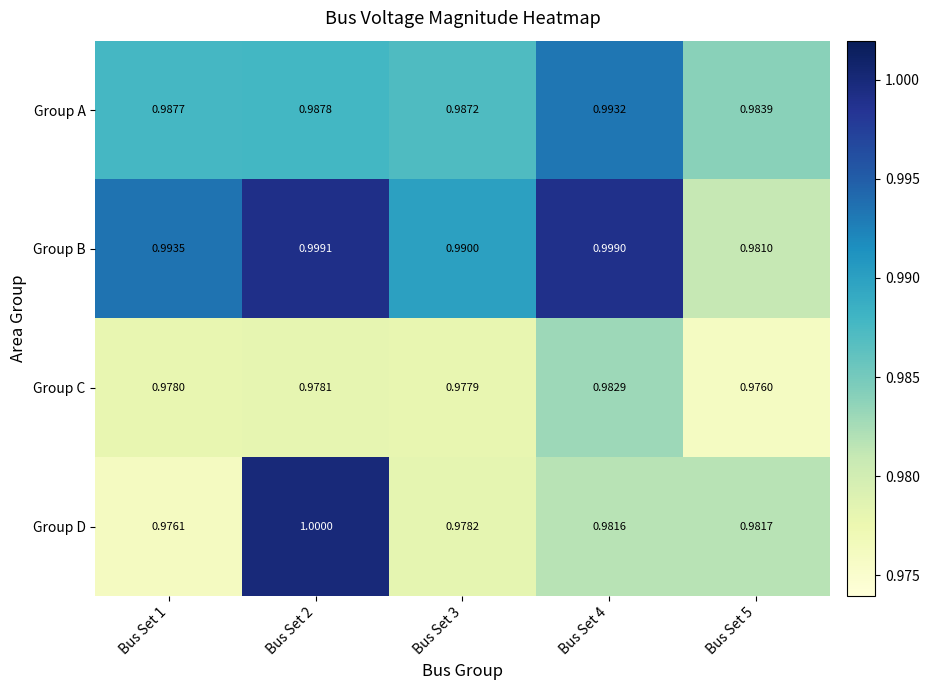

Which series has the largest total across all categories?

Group B